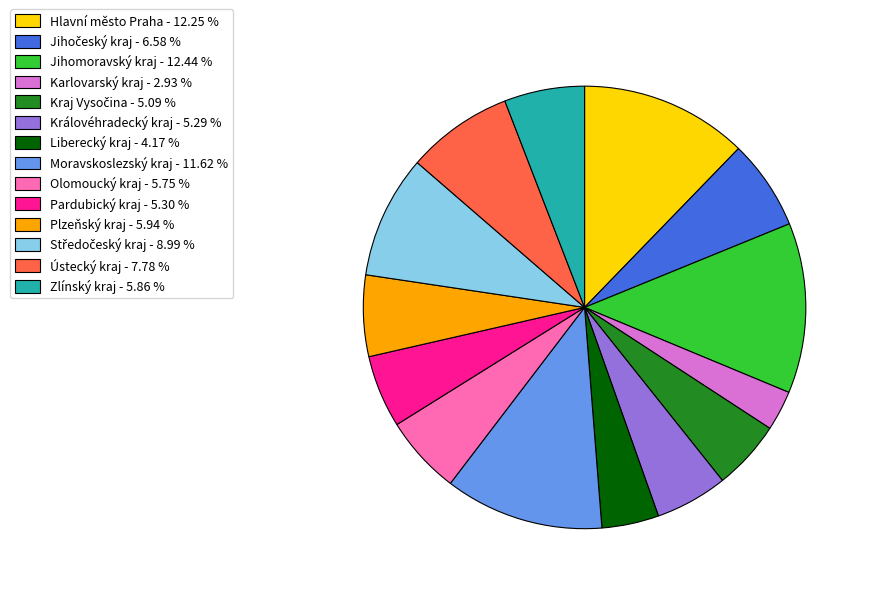

Do Karlovarský kraj - 2.93 % and Hlavní město Praha - 12.25 % together represent more than half of the pie?

No